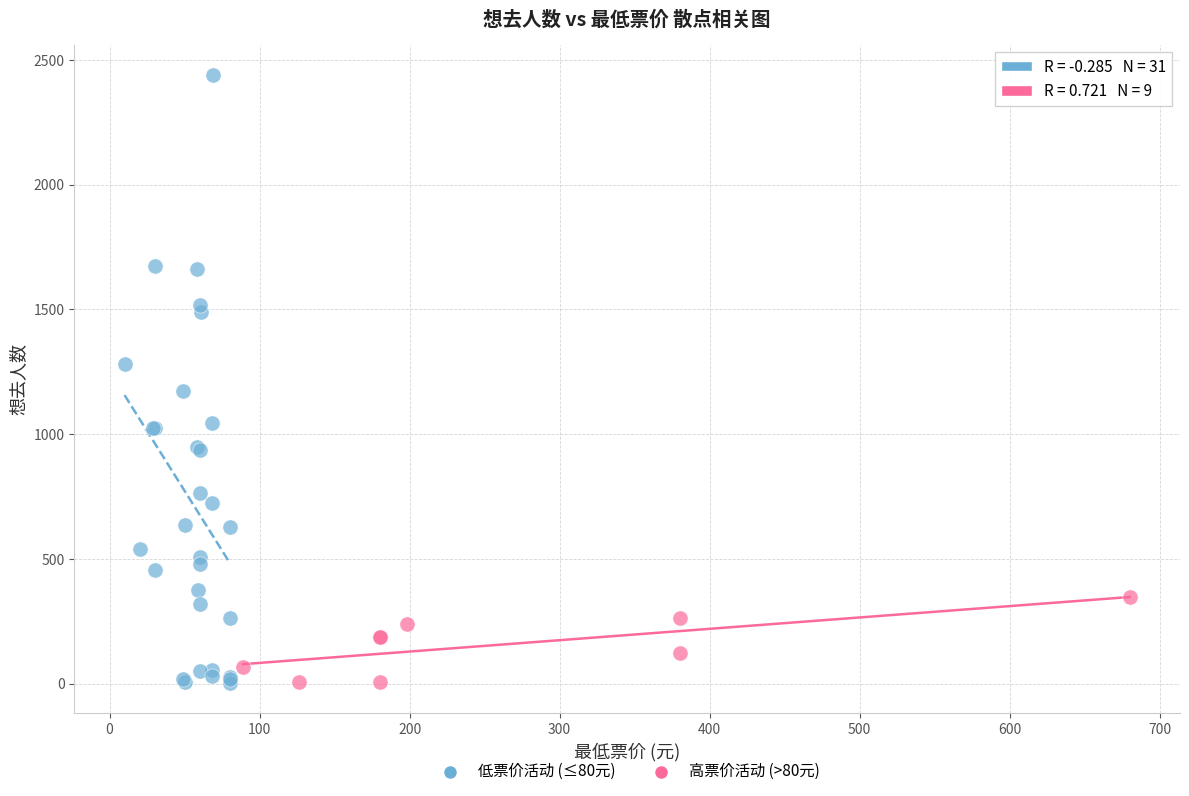

Which series reaches the maximum Y coordinate?

低票价活动 (≤80元)